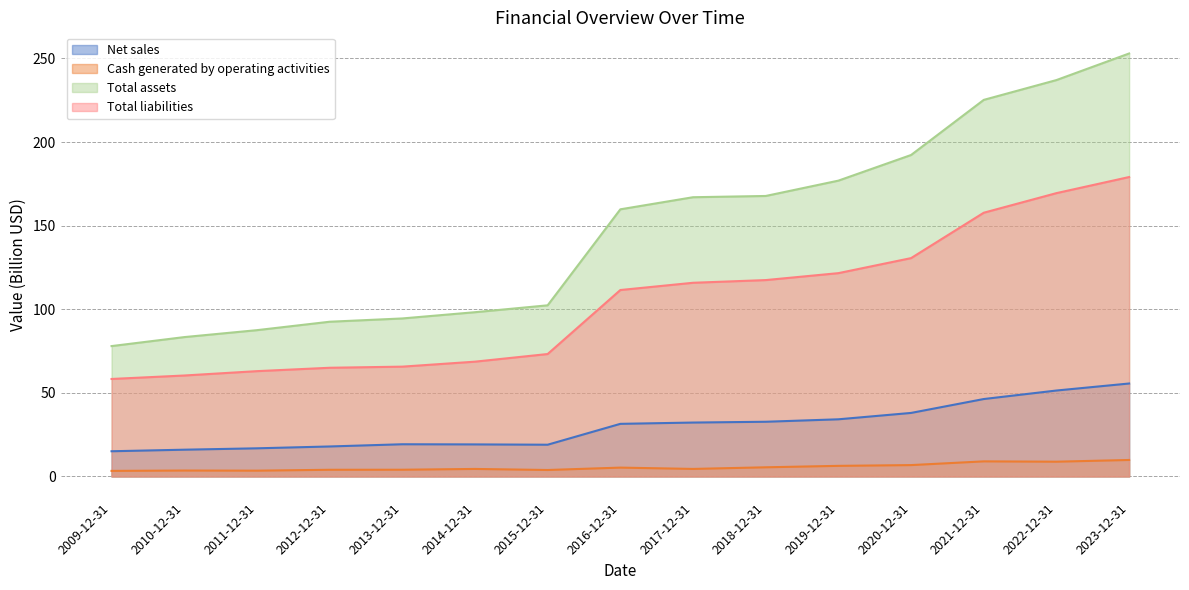

What is the difference between the maximum and minimum values in the Total liabilities series?

120.8